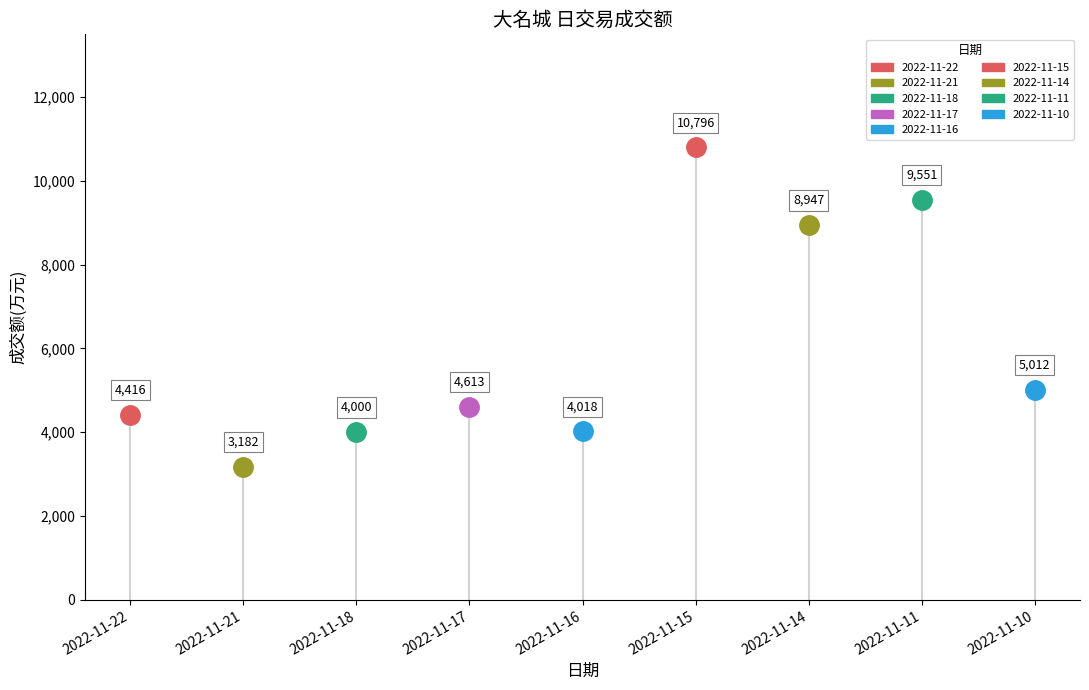

What is the difference between the values at 2022-11-17 and 2022-11-18?

613